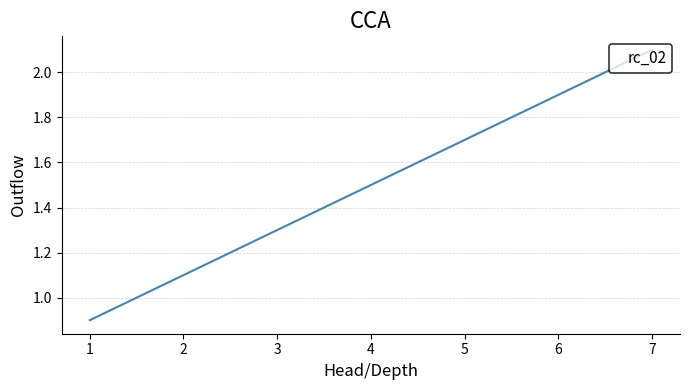

How many categories are shown in the chart?

7